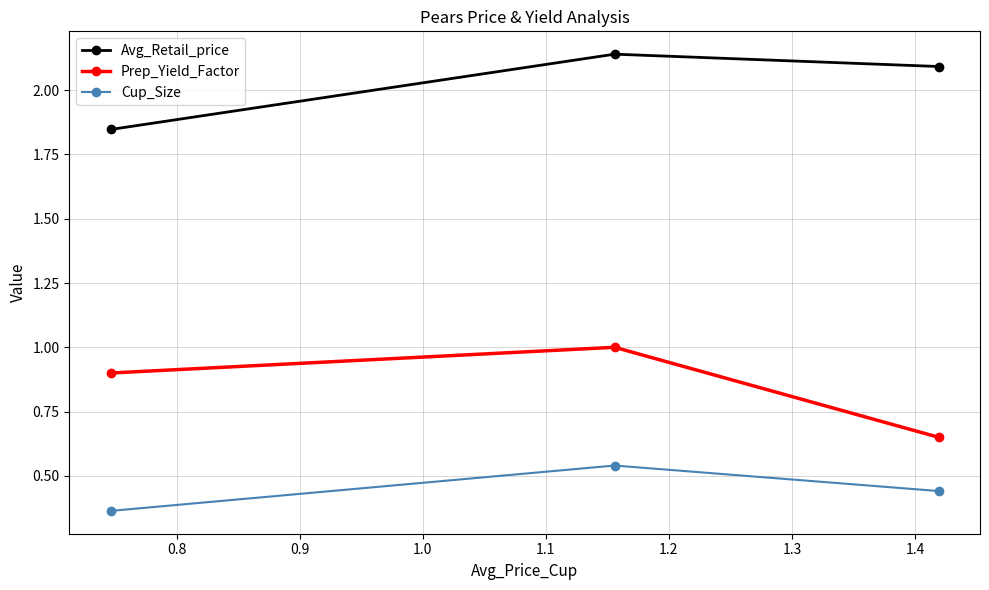

What is the value of the Prep_Yield_Factor point at the 2nd from the left?

1.0